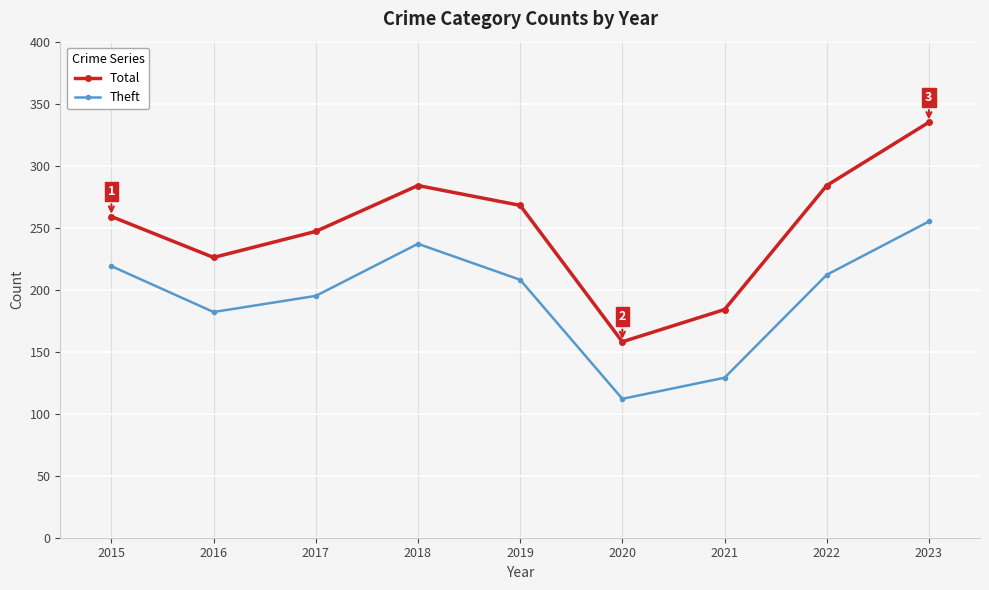

At which label is Theft closest to 183?

2016